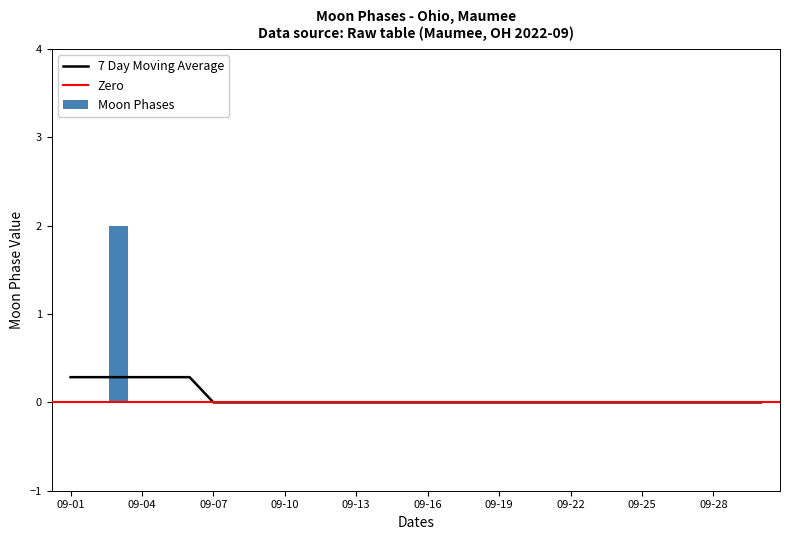

The value at 09-28 is -1. True or false?

False